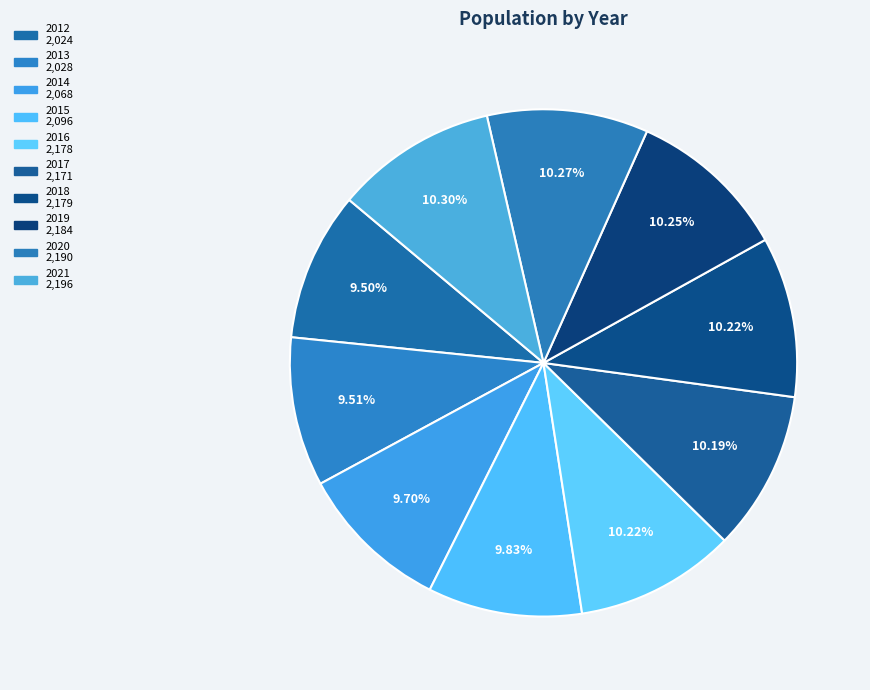

What is the smallest slice in the pie chart?

2012